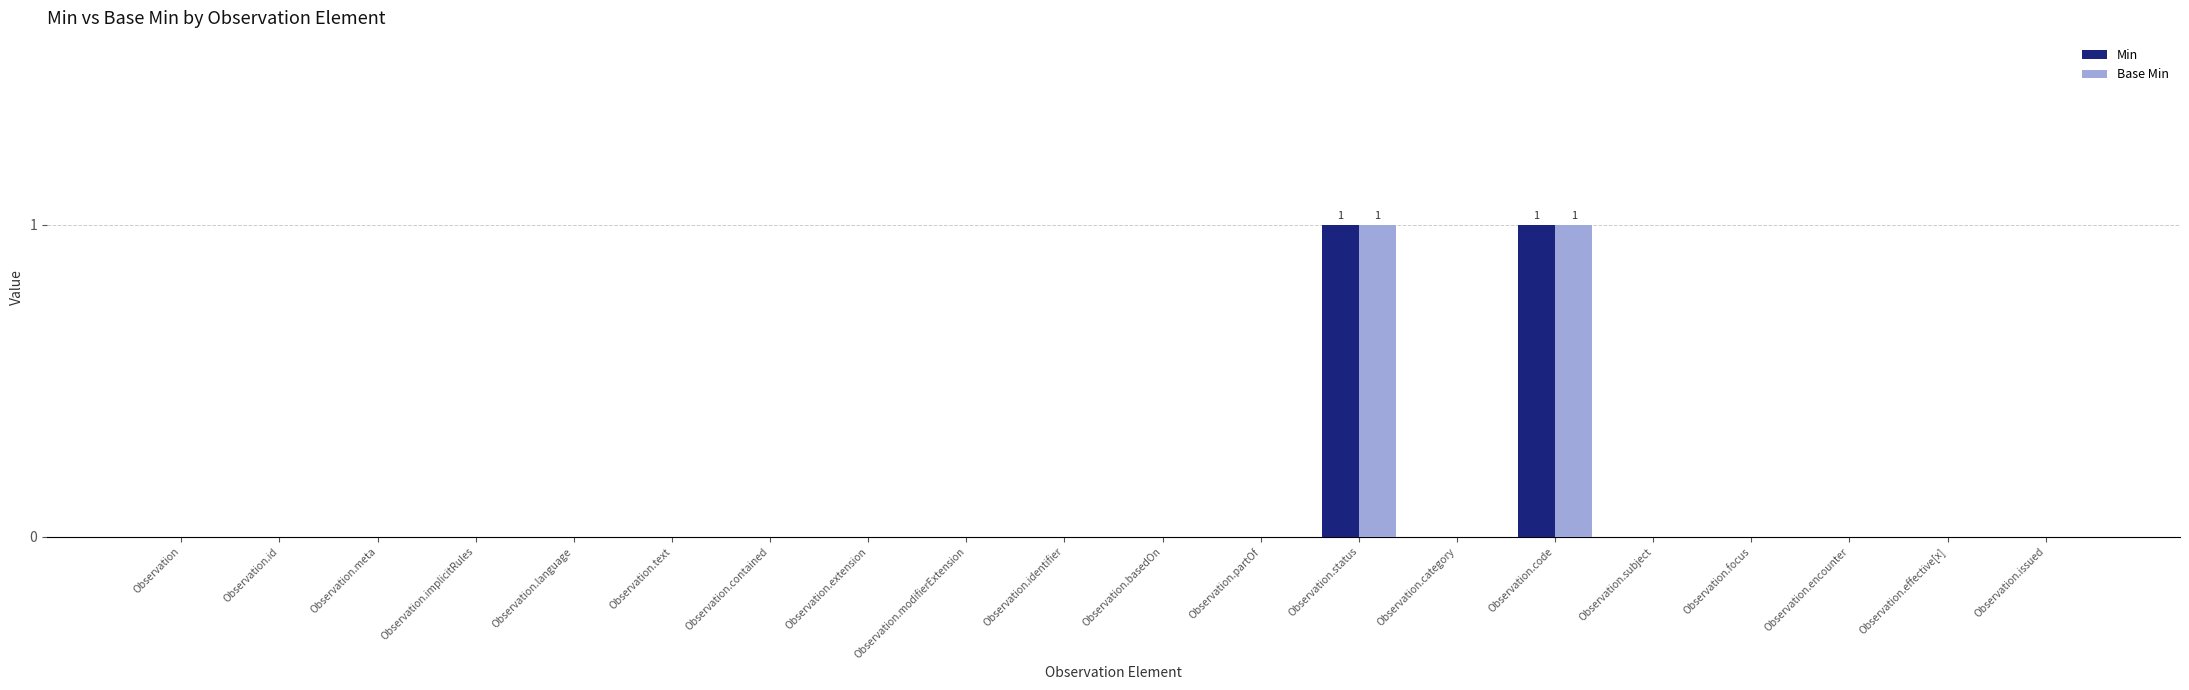

How many Min values are between 0 and 1?

20